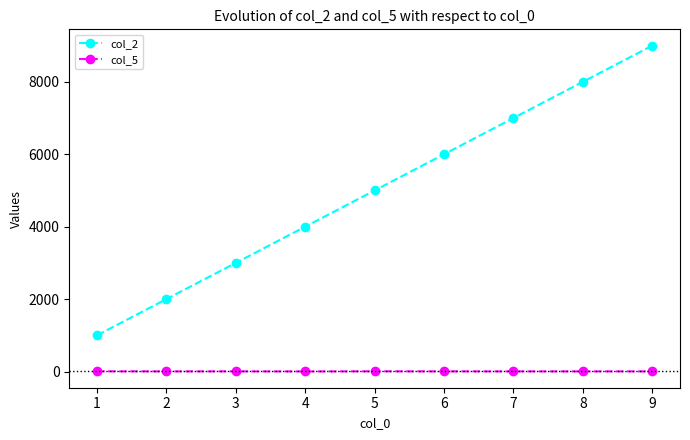

Between 6 and 7, which series saw the biggest shift?

col_2